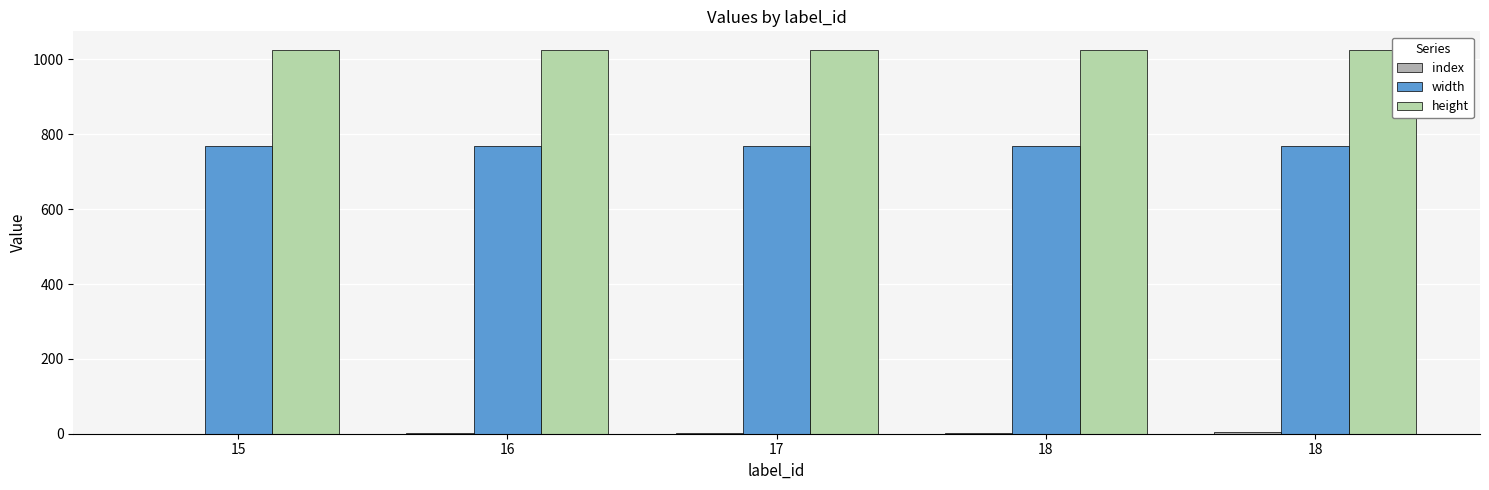

How many groups of bars are there?

5